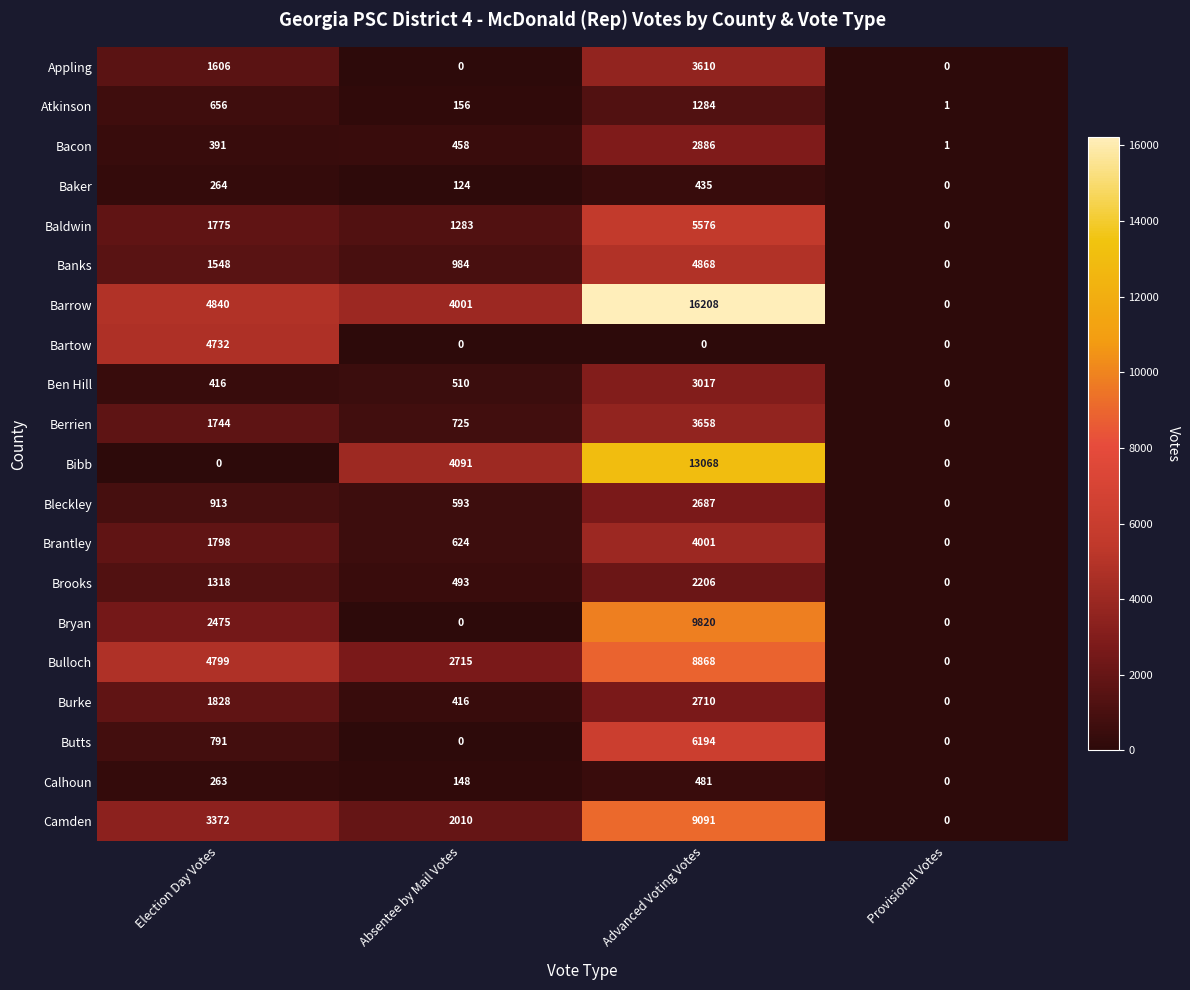

What is the maximum value shown in the chart?

16208